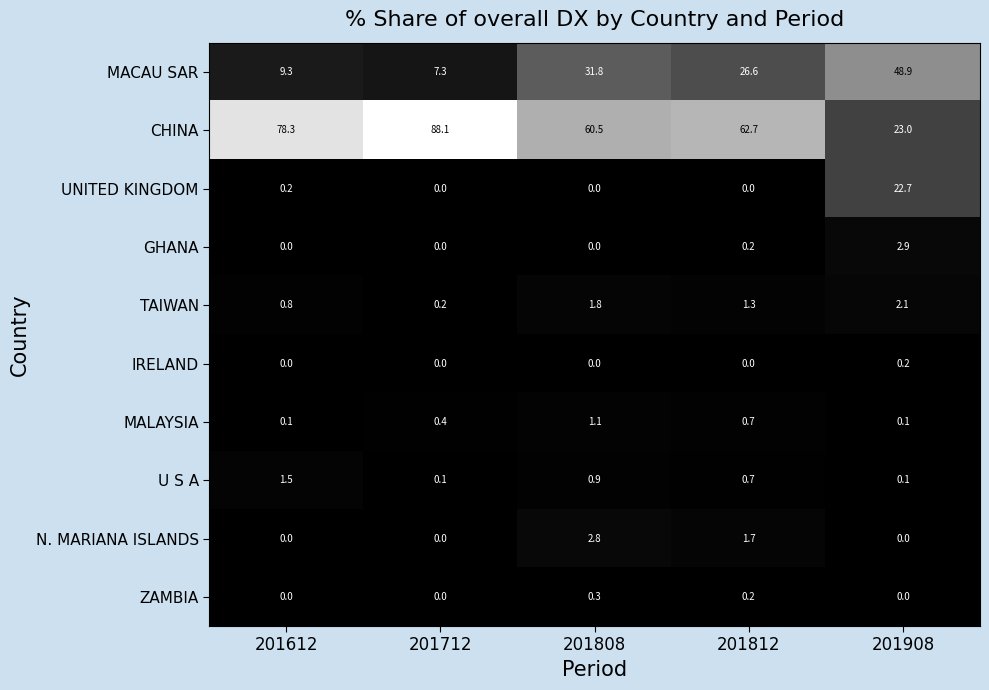

What is the total value across all series at 201712?

96.1